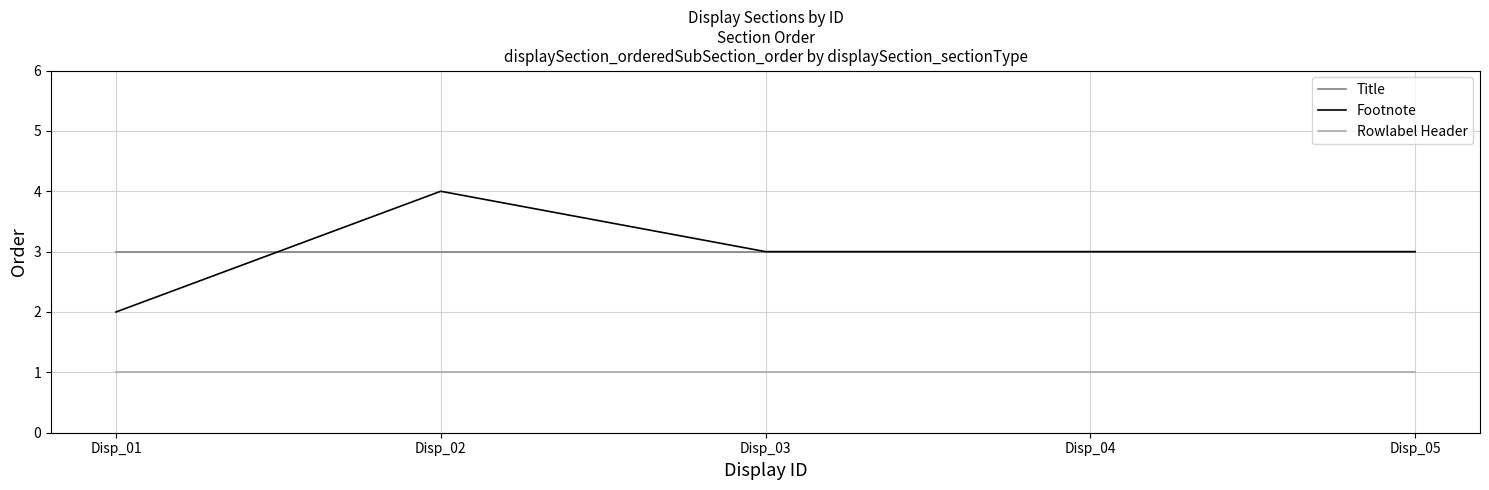

At which category is the sum across all series the highest?

Disp_02